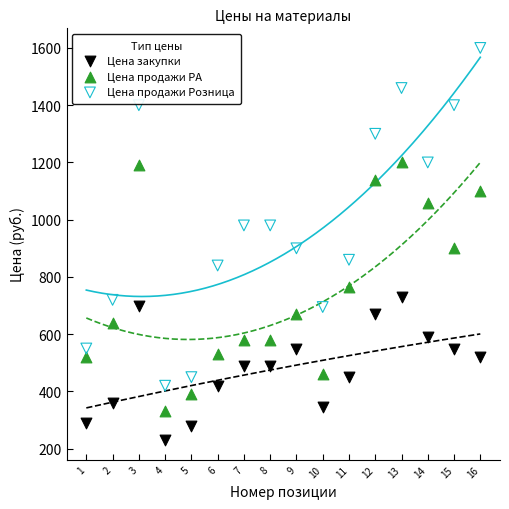

Across all data points, what is the range of Y values (max minus min)?

1370